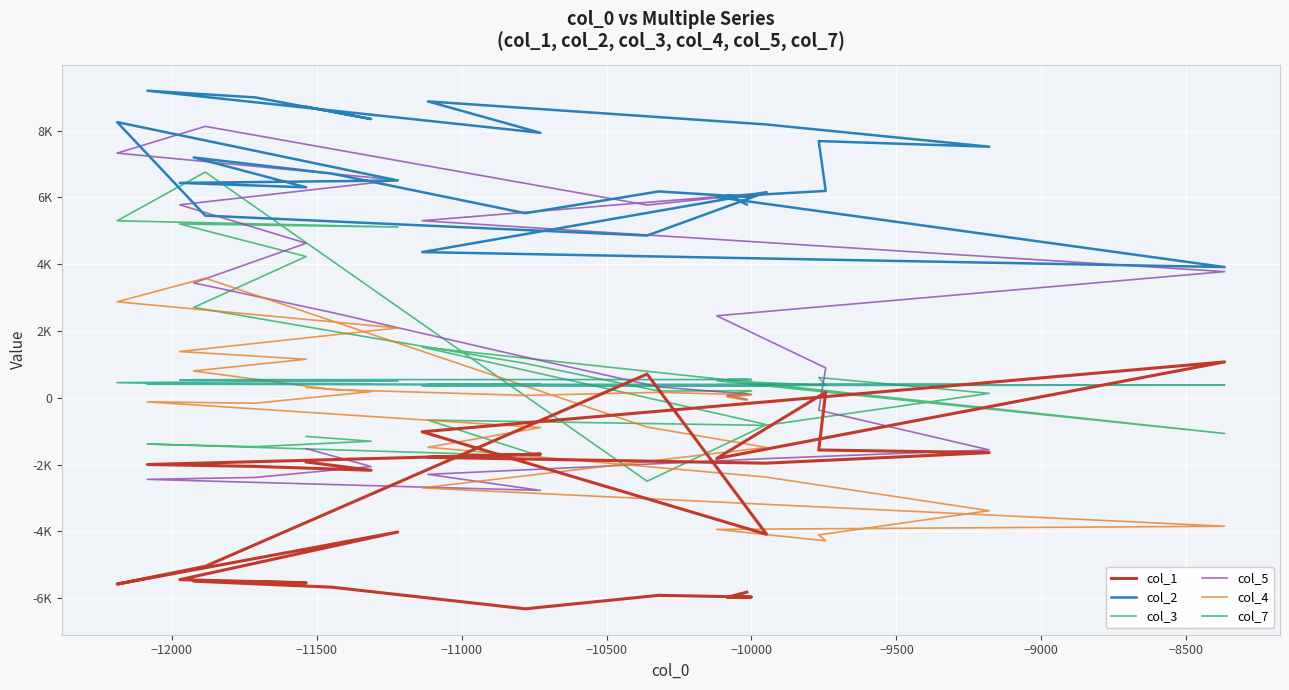

Where is the first local minimum for col_3?

−12000